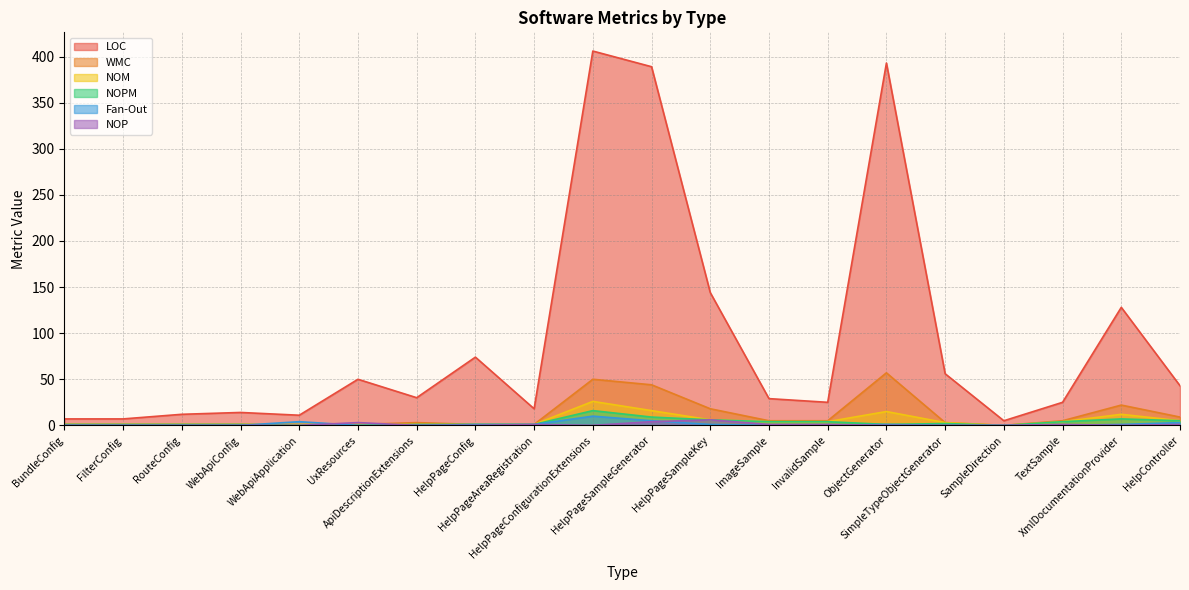

Which series changed the most between SampleDirection and TextSample?

LOC